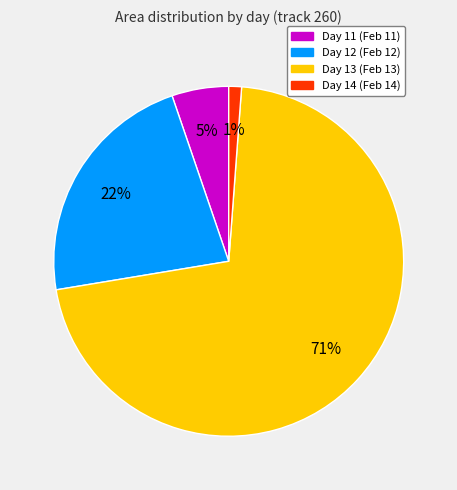

To the nearest percent, what is the average slice percentage?

25%